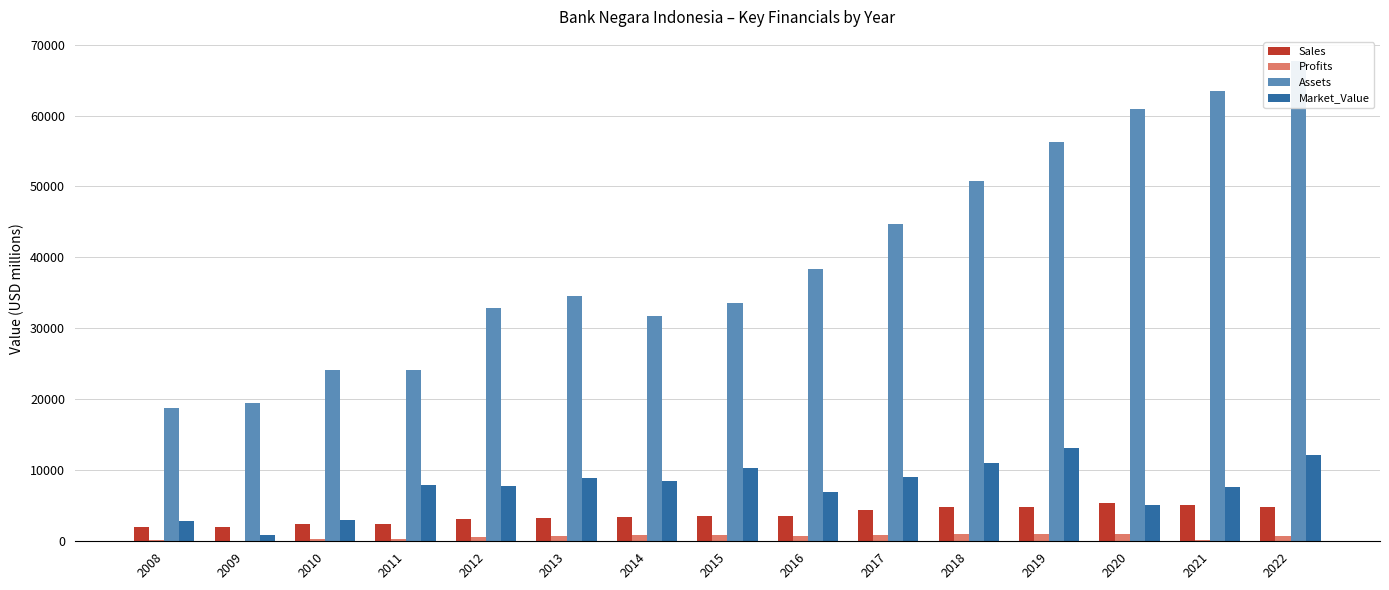

What are all the series names shown in the legend?

Sales, Profits, Assets, Market_Value